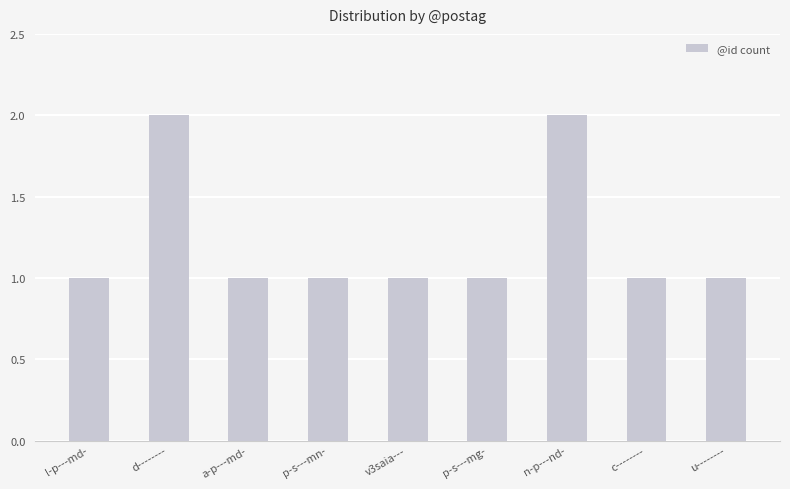

Approximately how many times larger is the value at n-p---nd- compared to c--------?

2.0